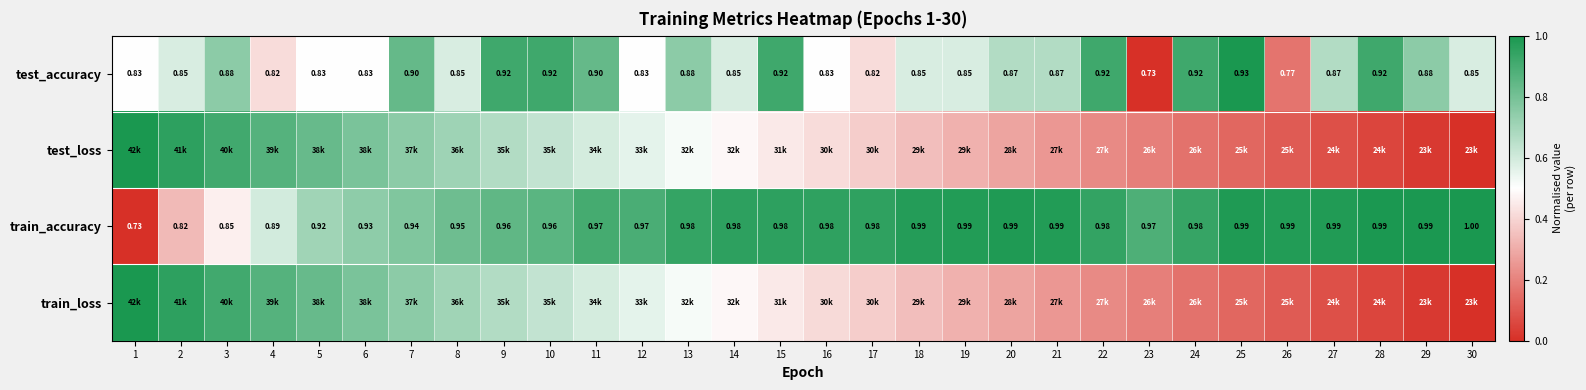

At 14, list the series in order from largest to smallest.

train_accuracy, test_accuracy, test_loss, train_loss